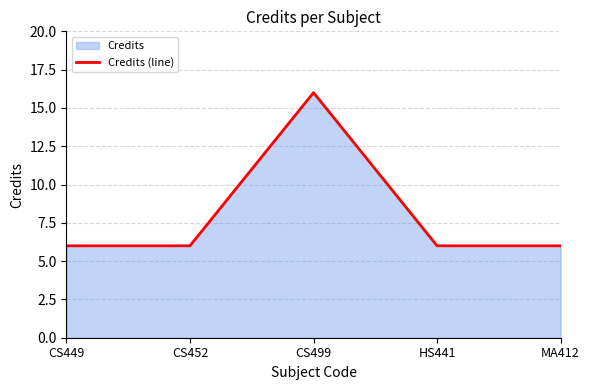

The chart shows a value of 6 at CS452. True or false?

True